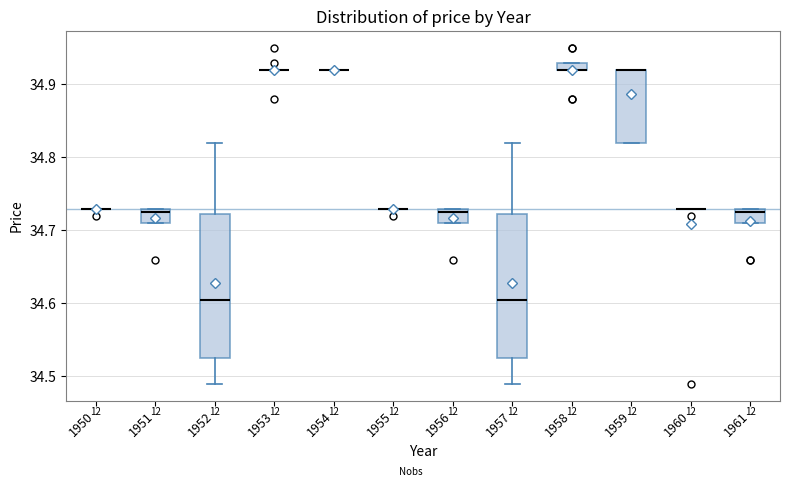

Where is the upper edge of the box at x = 1951 on the y-axis? The values are not printed on the chart, so give them approximately, as read against the axis.

34.73